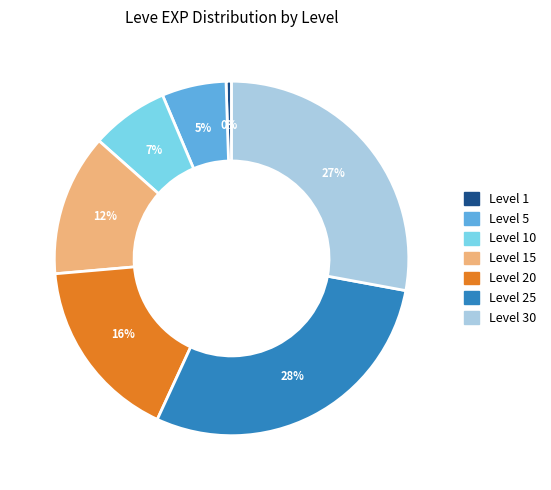

Does Level 10 represent more than half of the total?

No